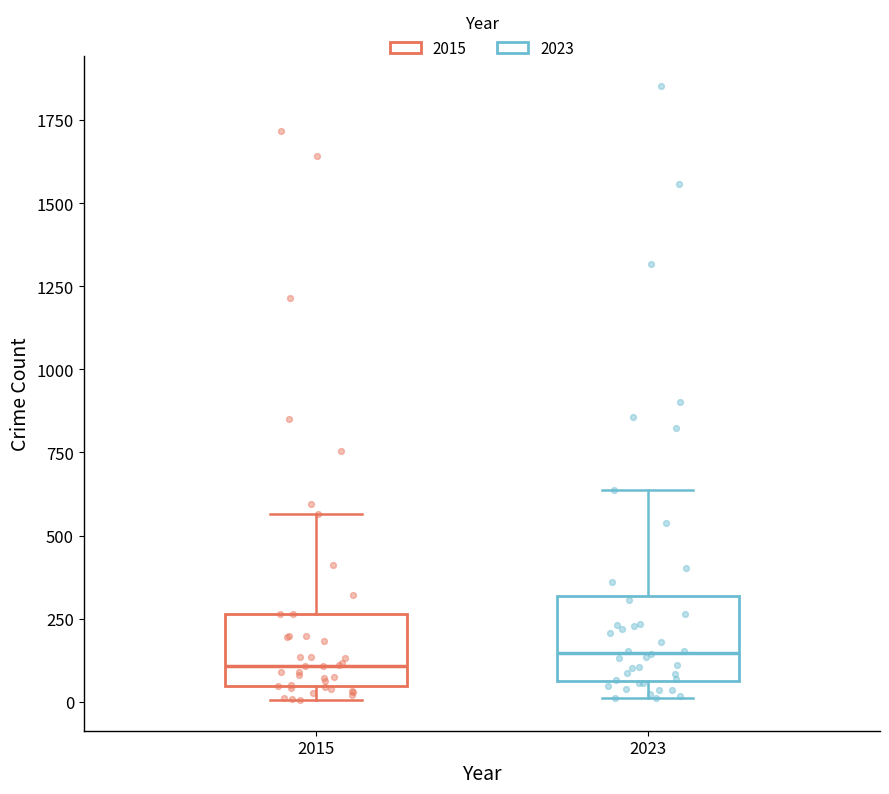

Reading left to right, read every box against the y-axis: the position of its median line, the range the box covers, and the ends of its whiskers. The values are not printed on the chart, so give them approximately, as read against the axis.

2015: median 100, box 50 to 250, whiskers 0 to 550
2023: median 150, box 50 to 300, whiskers 0 to 650